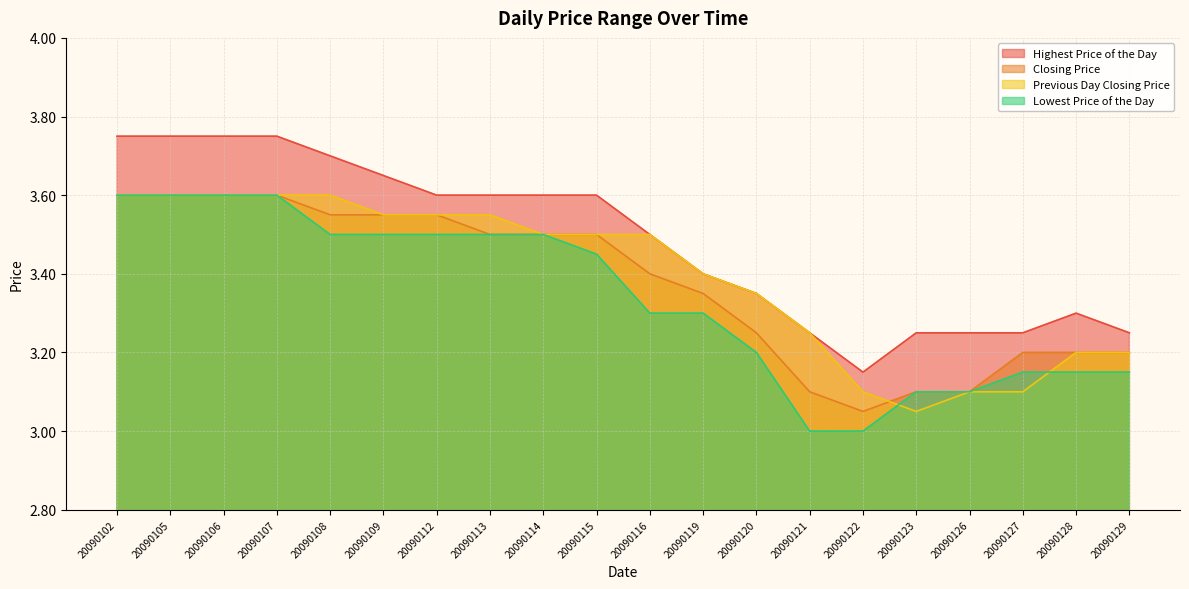

What is the value of the Closing Price point at the 12th from the left?

3.4